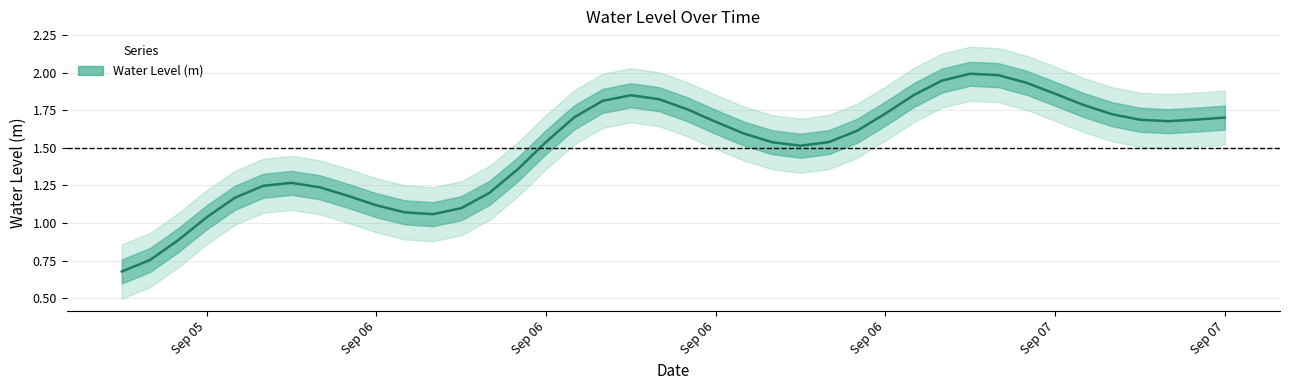

Count the number of data series in this chart.

1